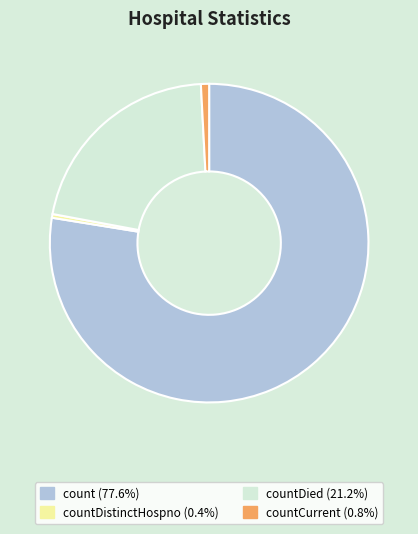

Is there a majority slice in this chart?

Yes